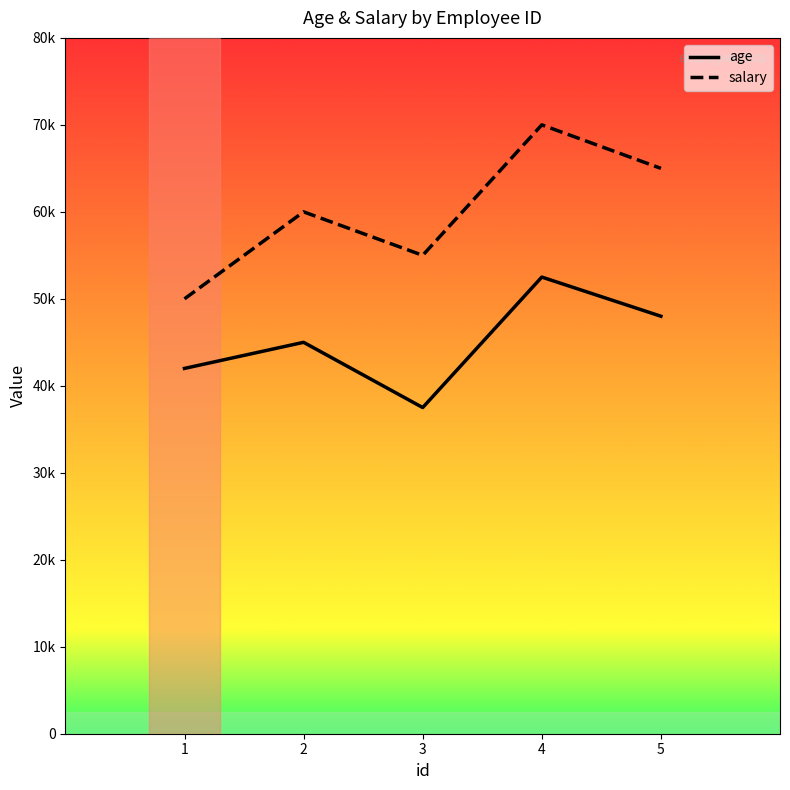

True or false: age has more than 1 interior local peaks.

True